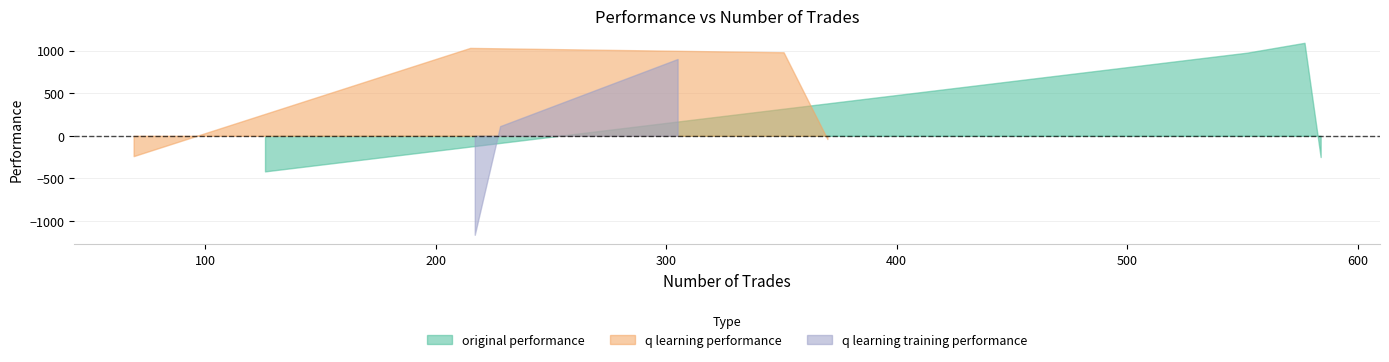

The q learning training performance series shows 185.1 at 577. True or false?

False